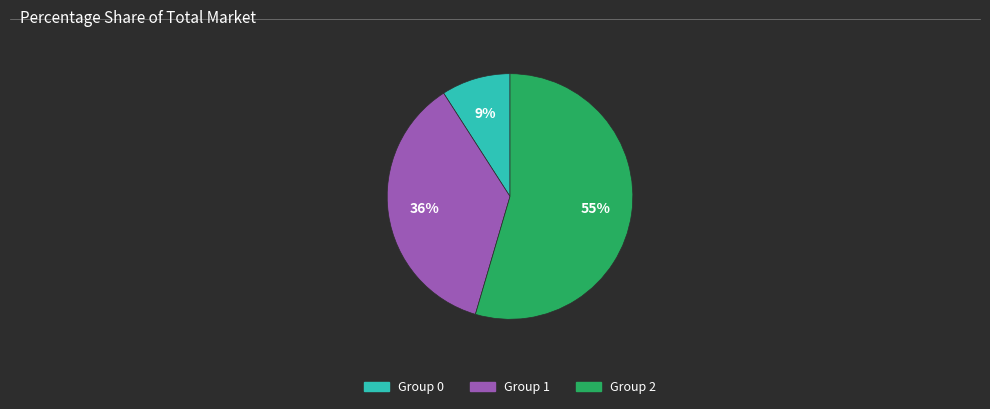

To the nearest percent, what is the average slice percentage?

33%